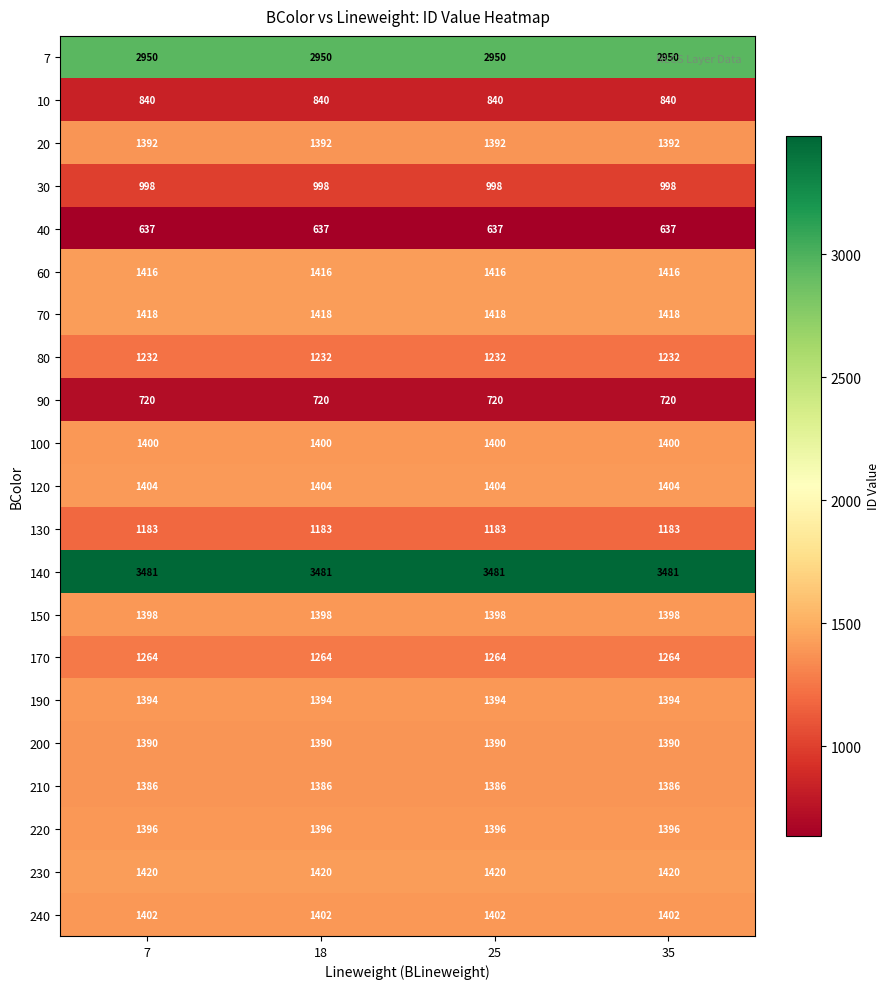

What is the spread (max minus min) of values at 35?

2844